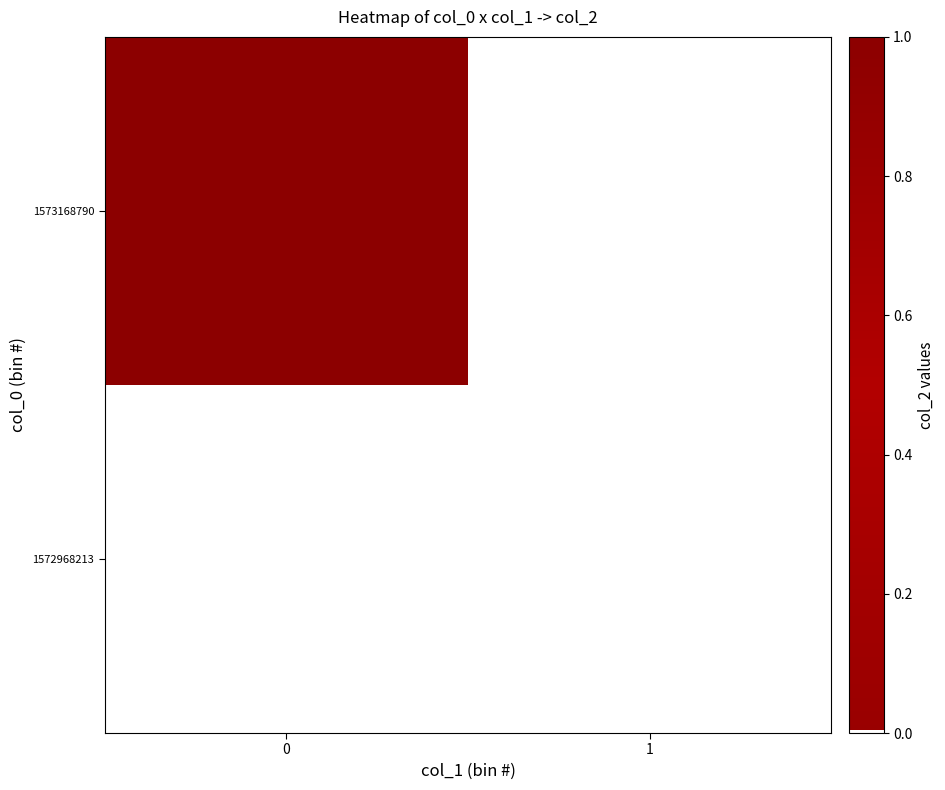

Which series has the widest spread of values?

1573168790